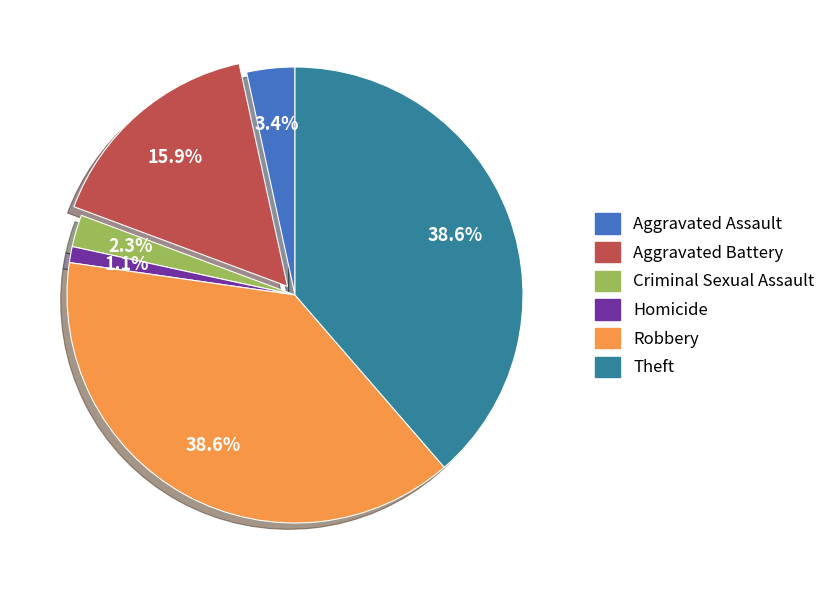

Combined, do Aggravated Battery and Theft account for over 50%?

Yes